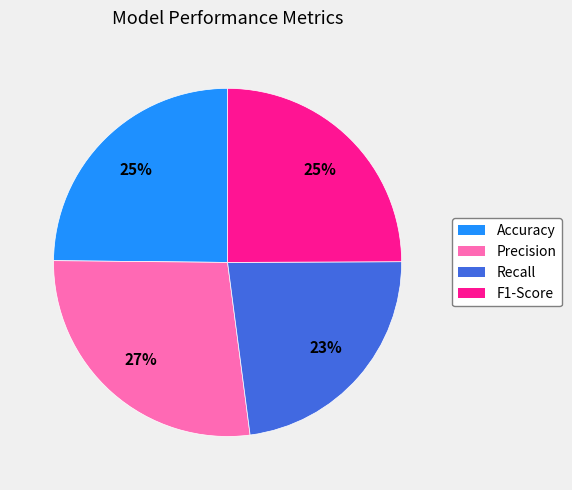

What percentage is the Accuracy slice, to the nearest percent?

25%